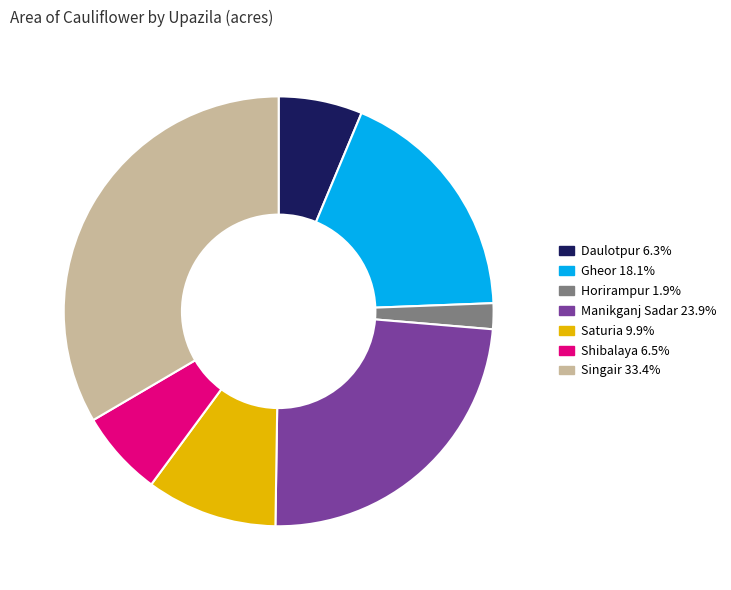

Do Singair and Horirampur together represent more than half of the pie?

No